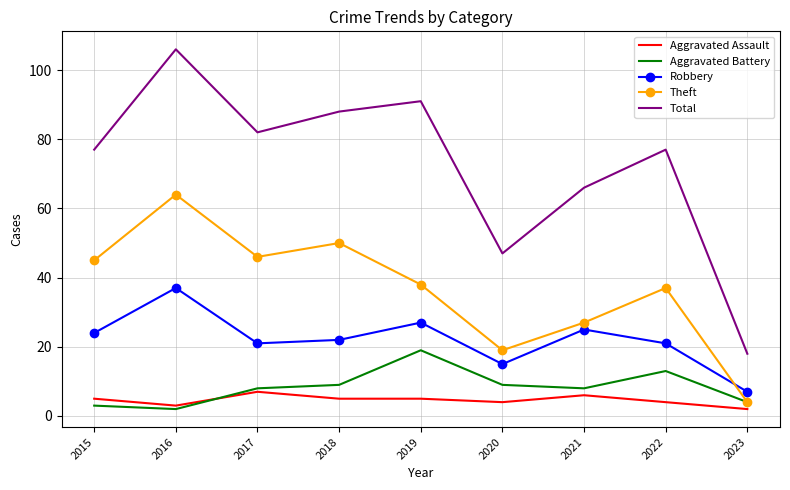

Reading left to right, extract all data points from this chart.

Aggravated Assault: 2015=5	2016=3	2017=7	2018=5	2019=5	2020=4	2021=6	2022=4	2023=2
Aggravated Battery: 2015=3	2016=2	2017=8	2018=9	2019=19	2020=9	2021=8	2022=13	2023=4
Robbery: 2015=24	2016=37	2017=21	2018=22	2019=27	2020=15	2021=25	2022=21	2023=7
Theft: 2015=45	2016=64	2017=46	2018=50	2019=38	2020=19	2021=27	2022=37	2023=4
Total: 2015=77	2016=106	2017=82	2018=88	2019=91	2020=47	2021=66	2022=77	2023=18